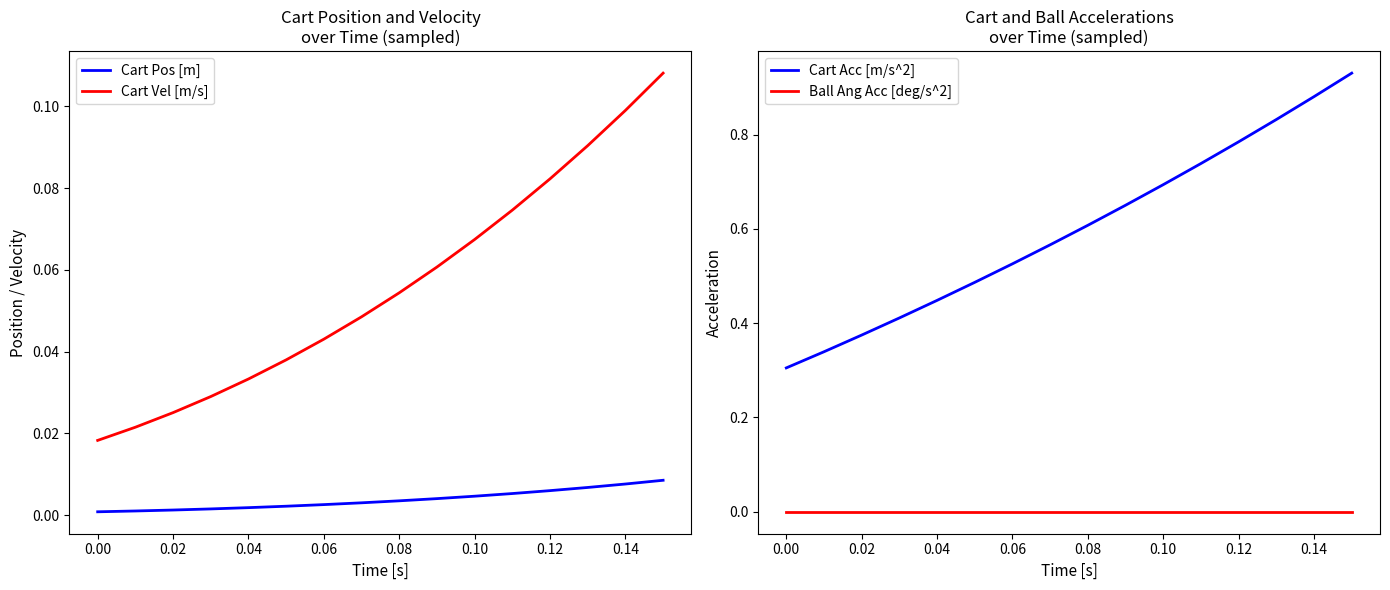

Which series has the widest spread of values?

Cart Acc [m/s^2]